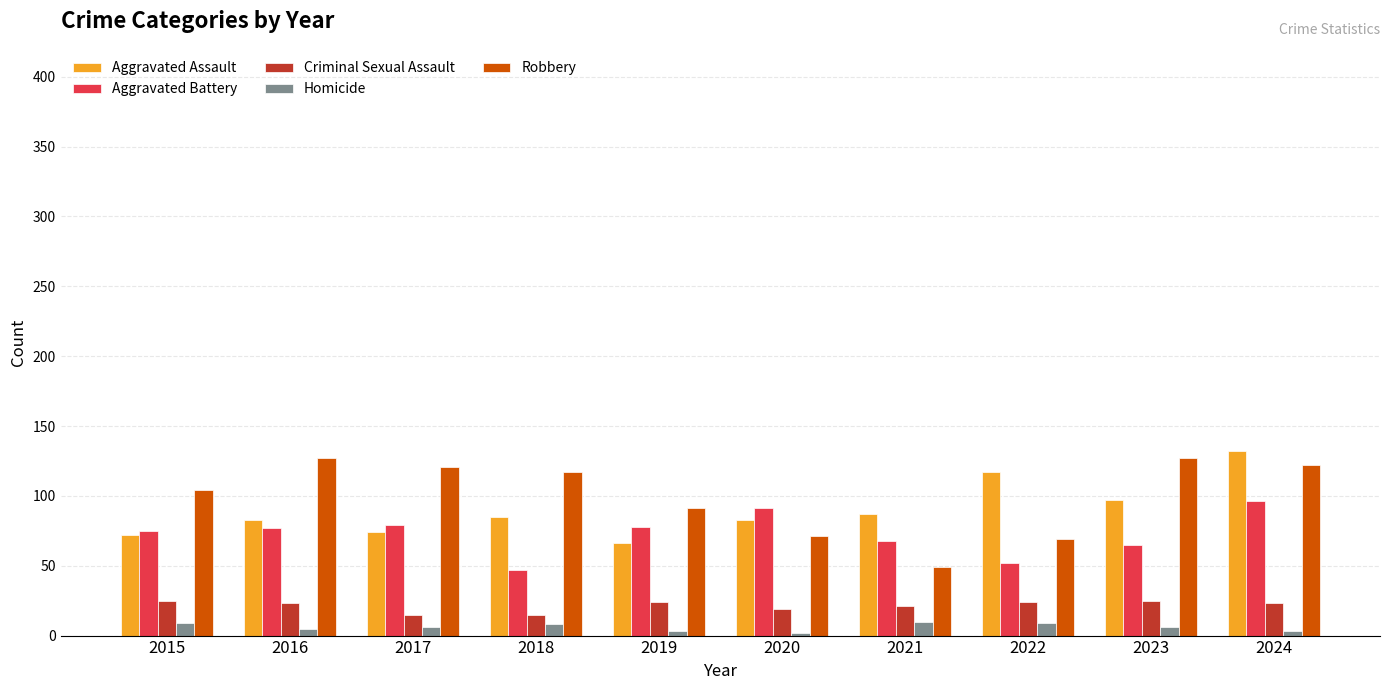

Does the chart contain any negative values?

No